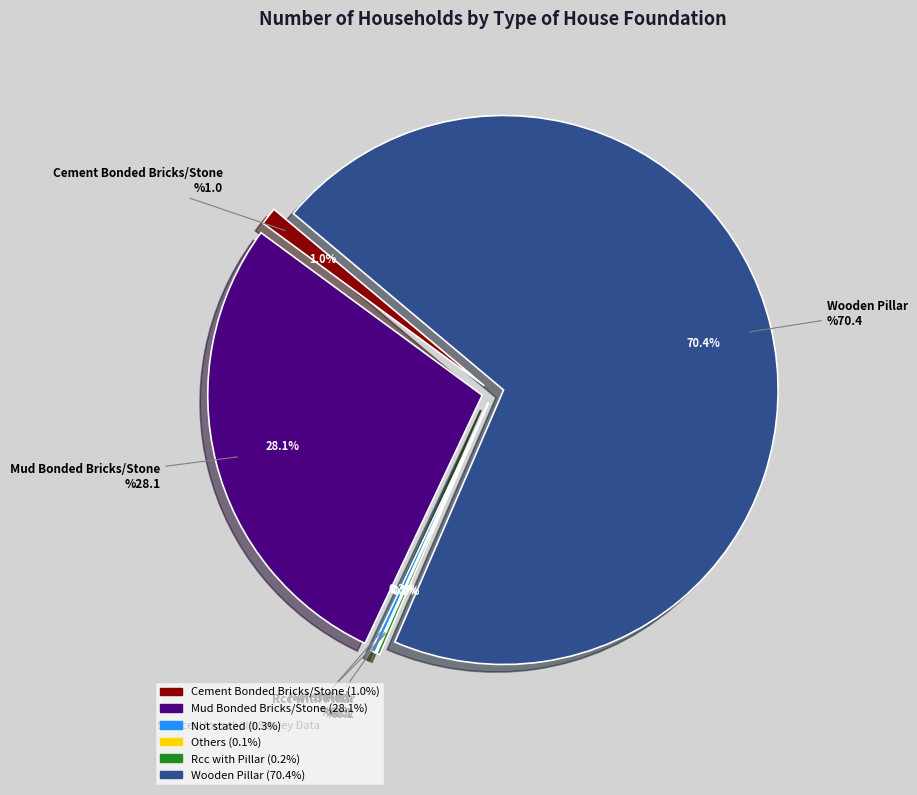

Count the number of slices in the pie.

6